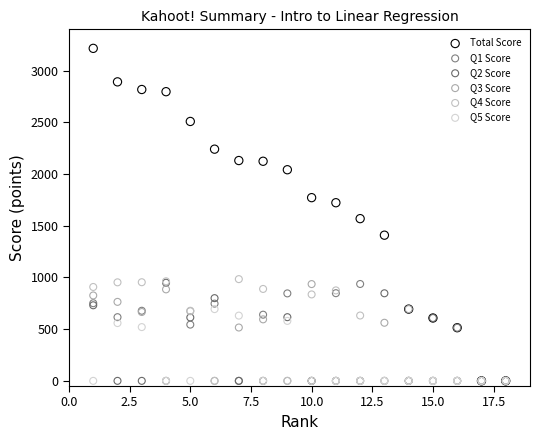

Across all series, what Y value is closest to 1608?

1569